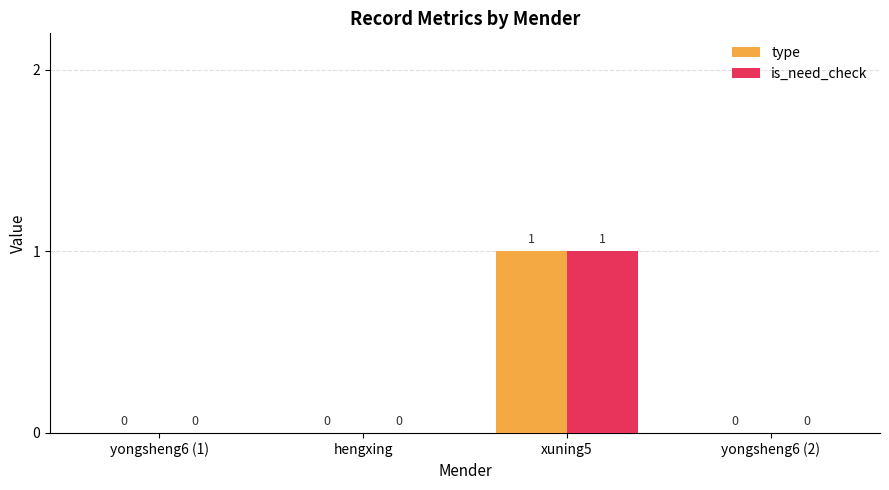

Which label corresponds to the largest value in the chart?

xuning5